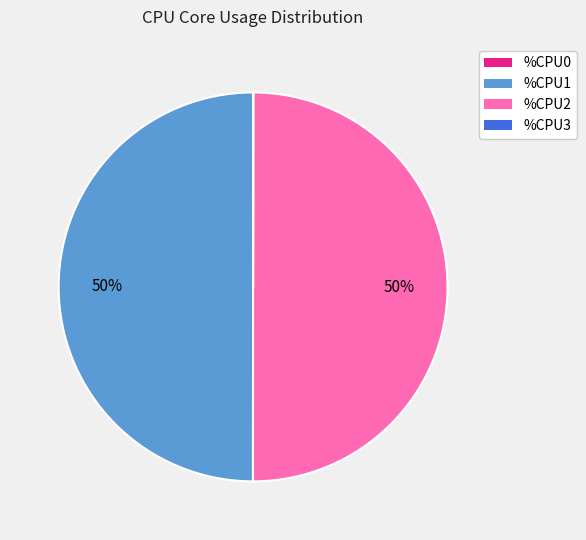

True or false: %CPU2 accounts for 43% of the total.

False